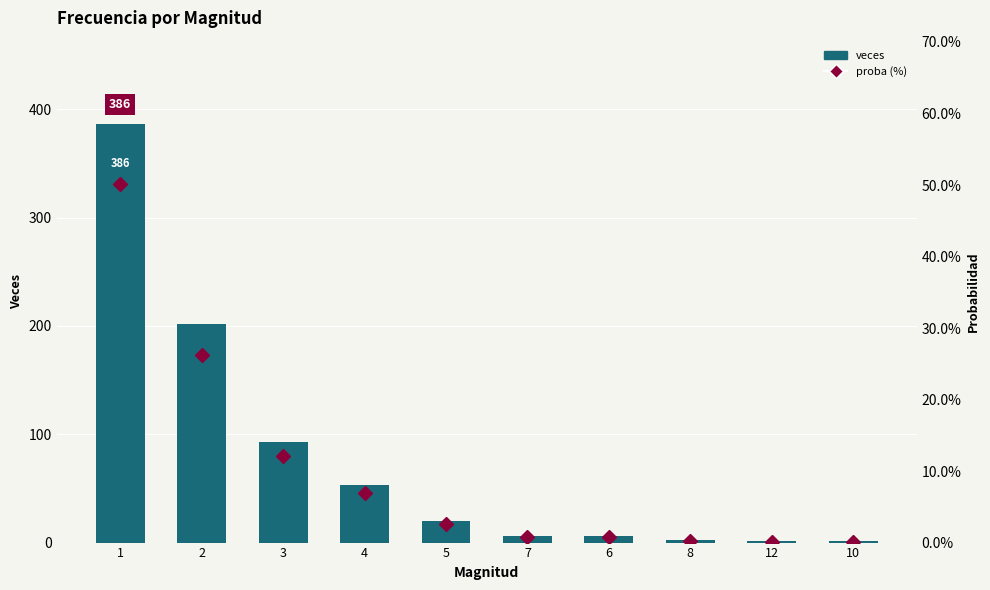

How many groups of bars are there?

10